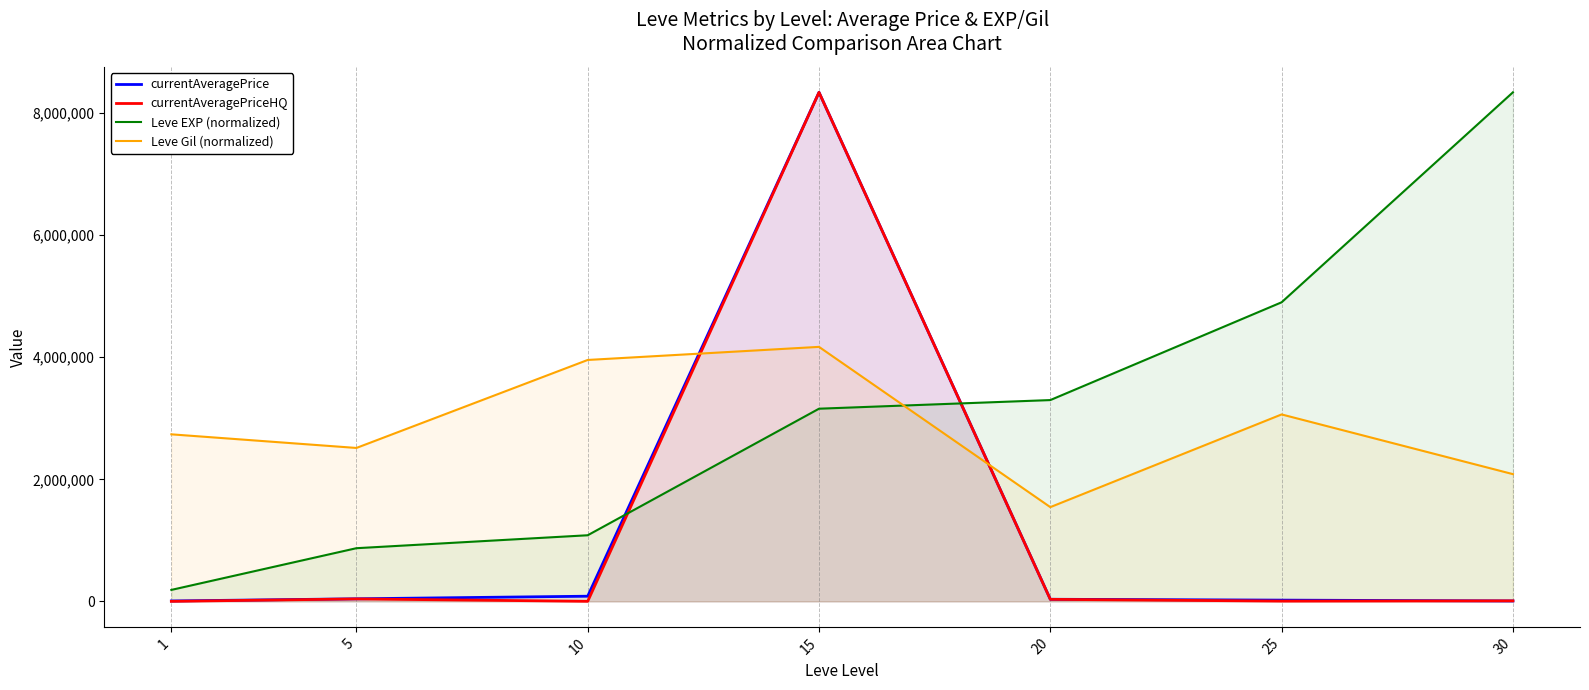

True or false: currentAveragePriceHQ has a value of 5000.0 at 25.

True